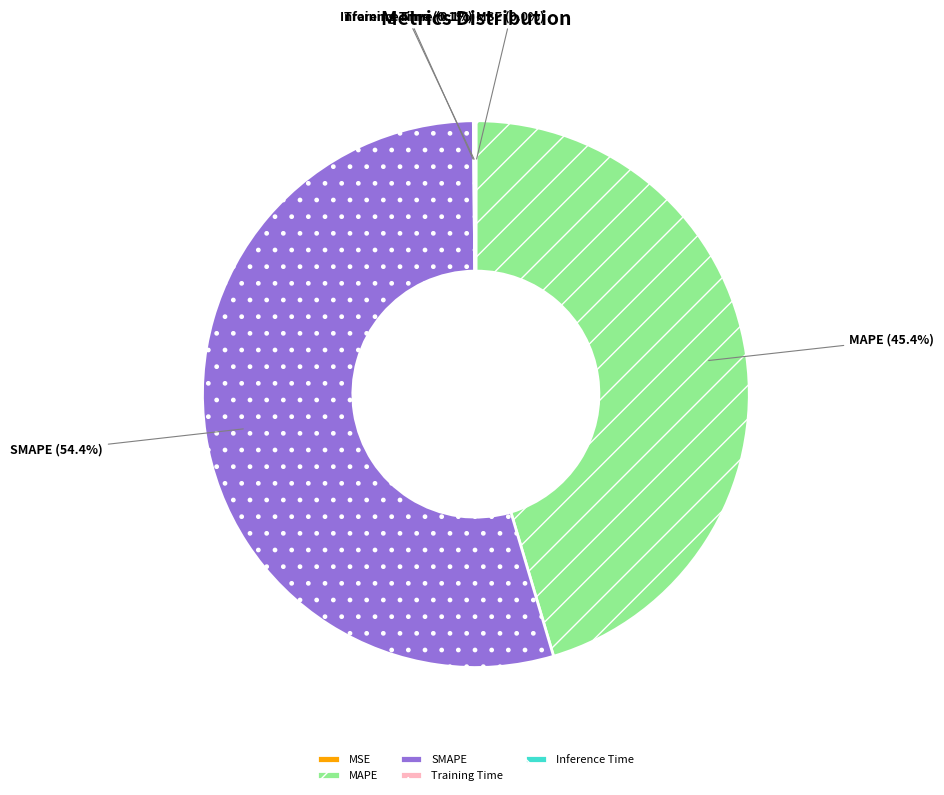

To the nearest percent, what is the average slice percentage?

20%